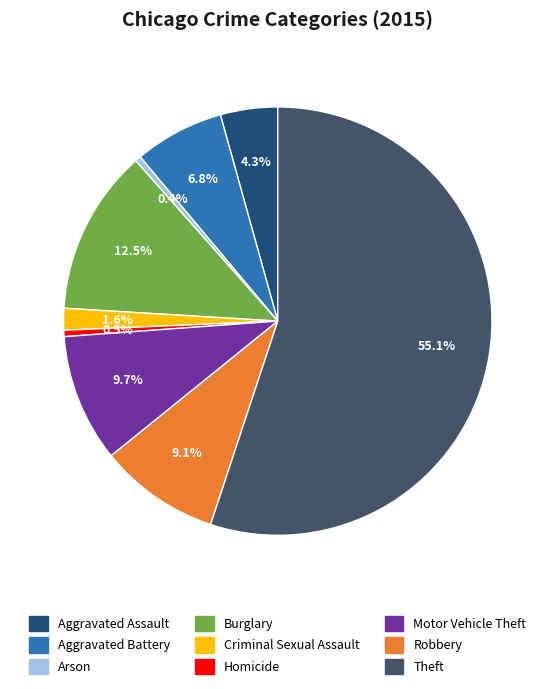

Combined, what portion of the pie is Aggravated Assault and Robbery?

13.4%